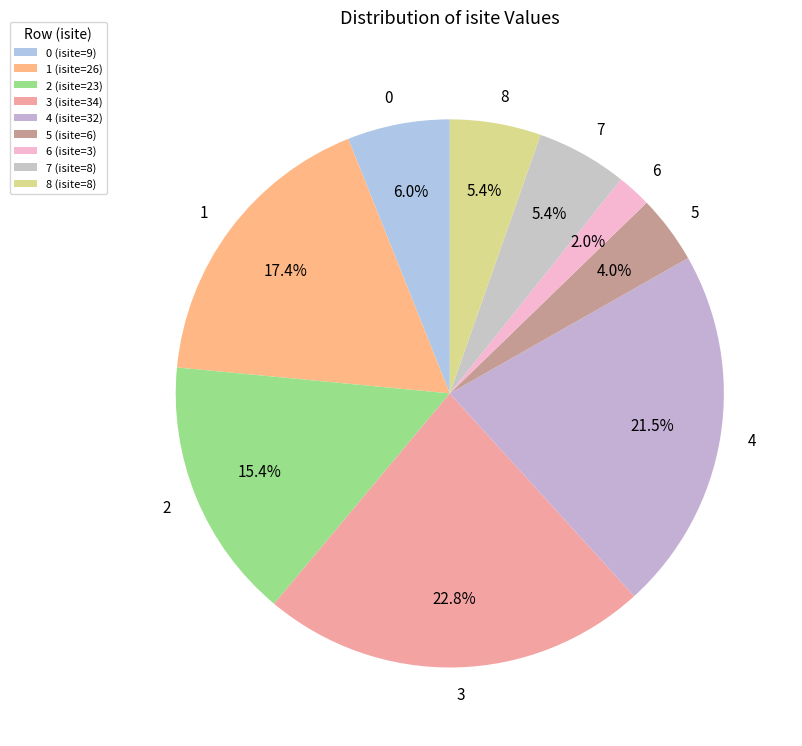

Between 5 and 8, which is larger?

8